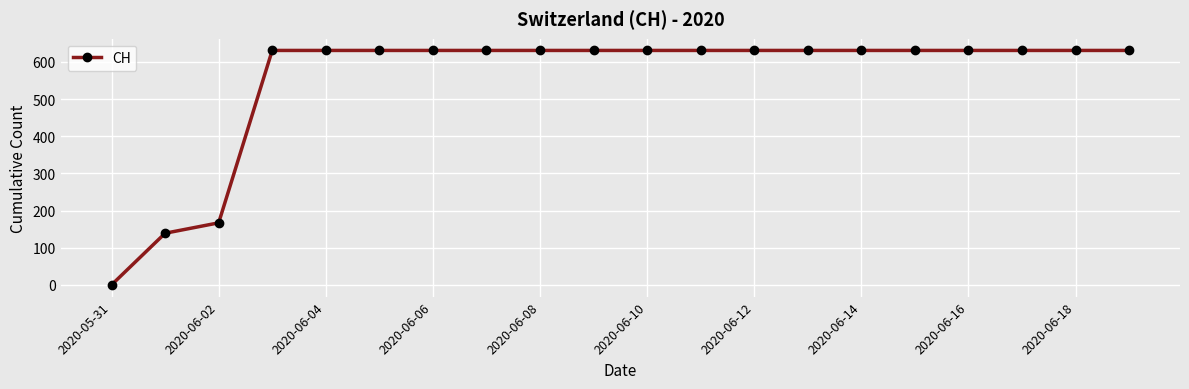

What is the greatest value displayed?

631